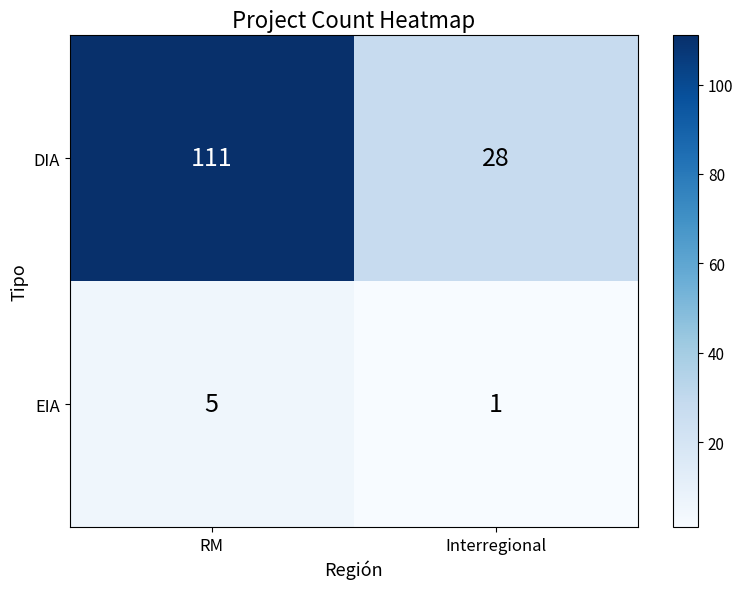

At RM, list the series in order from largest to smallest.

DIA, EIA